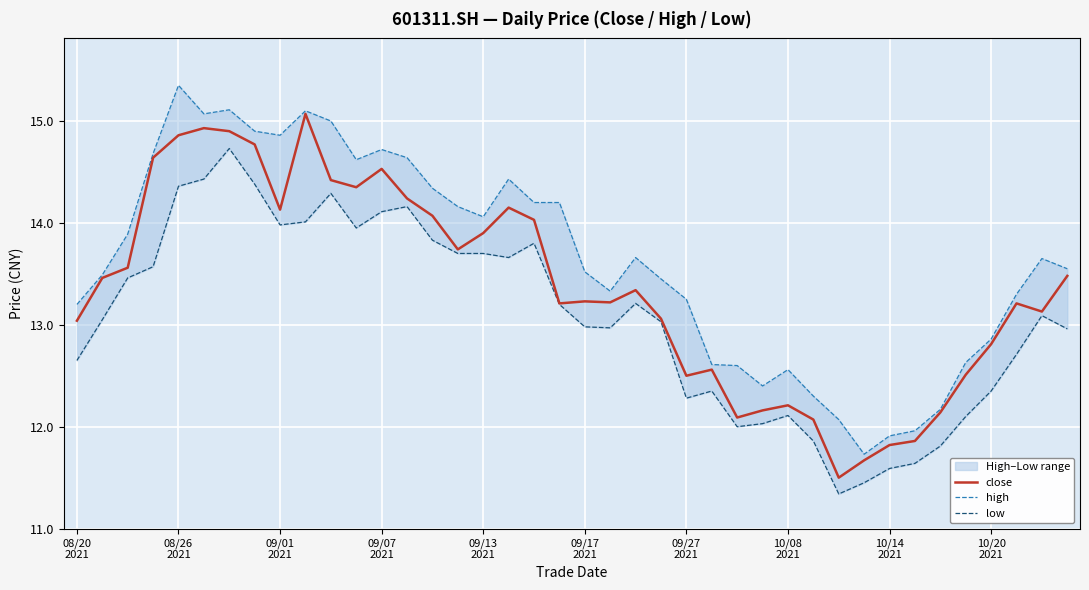

Rank the series by their average value, from lowest to highest.

low, close, high